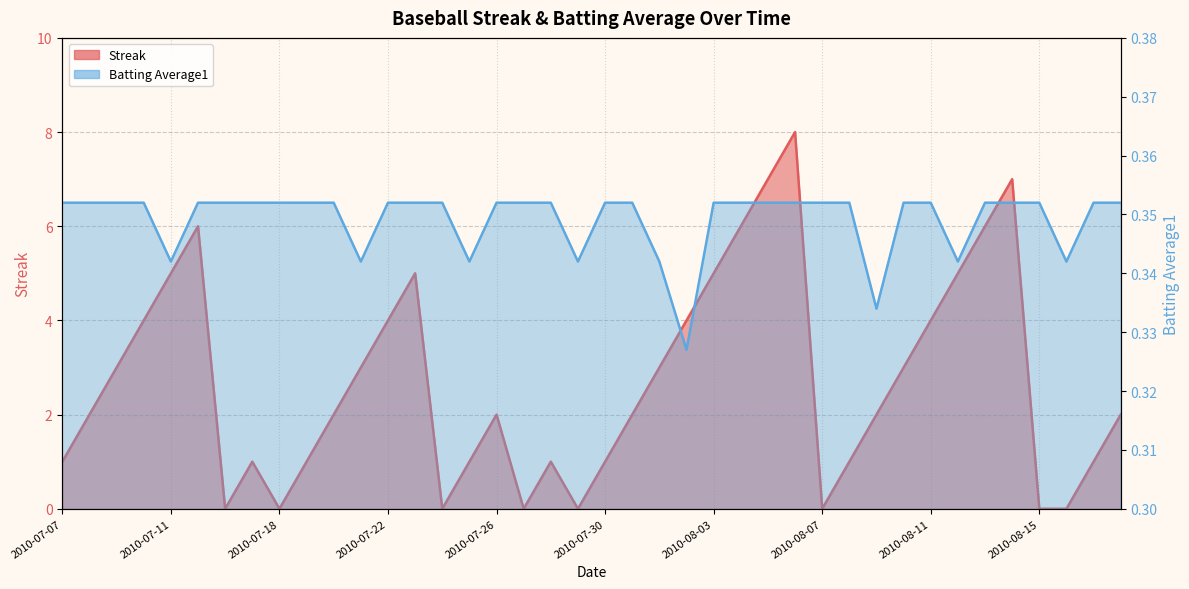

Where is Batting Average1 nearest to the value 0?

2010-08-02